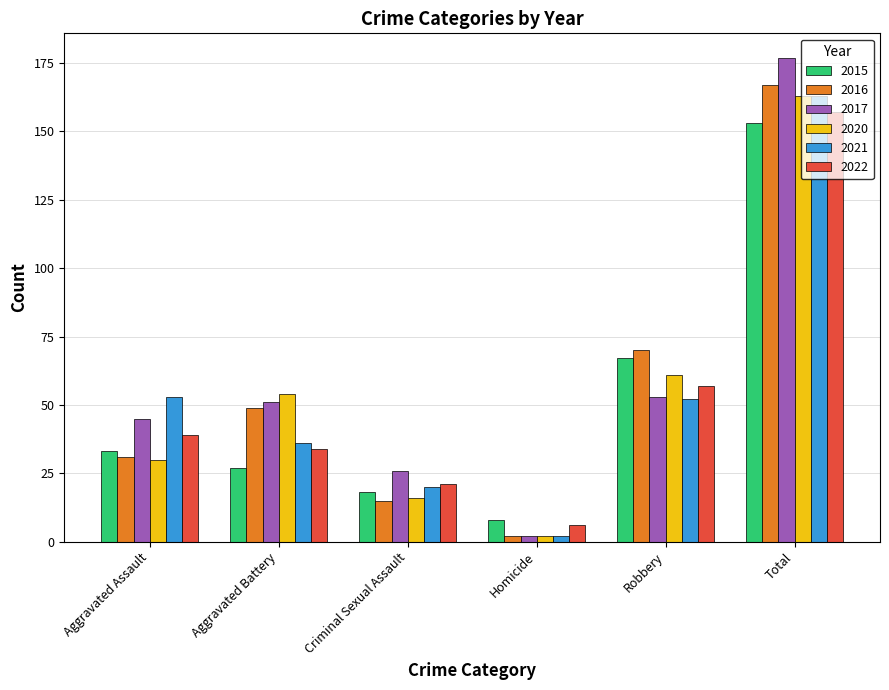

Are the bars grouped side by side (vs. stacked)?

Yes